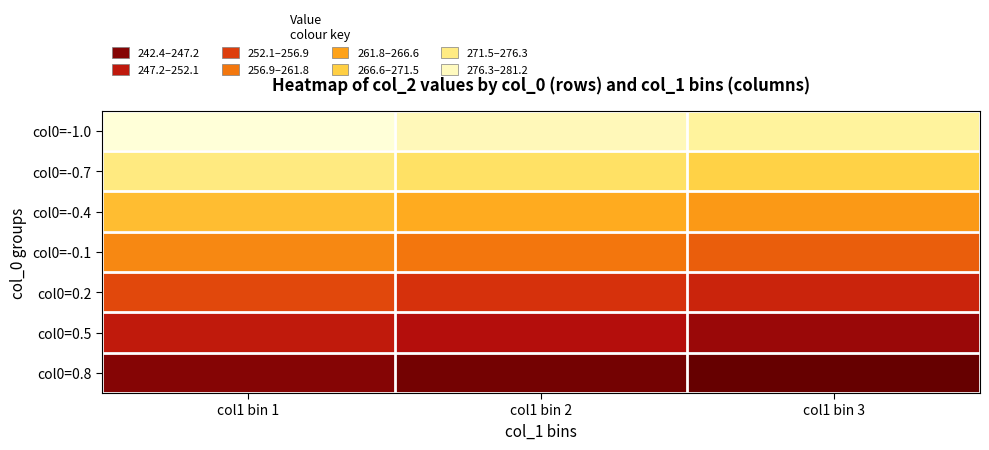

What is the total value across all series at col1 bin 2?

1819.7